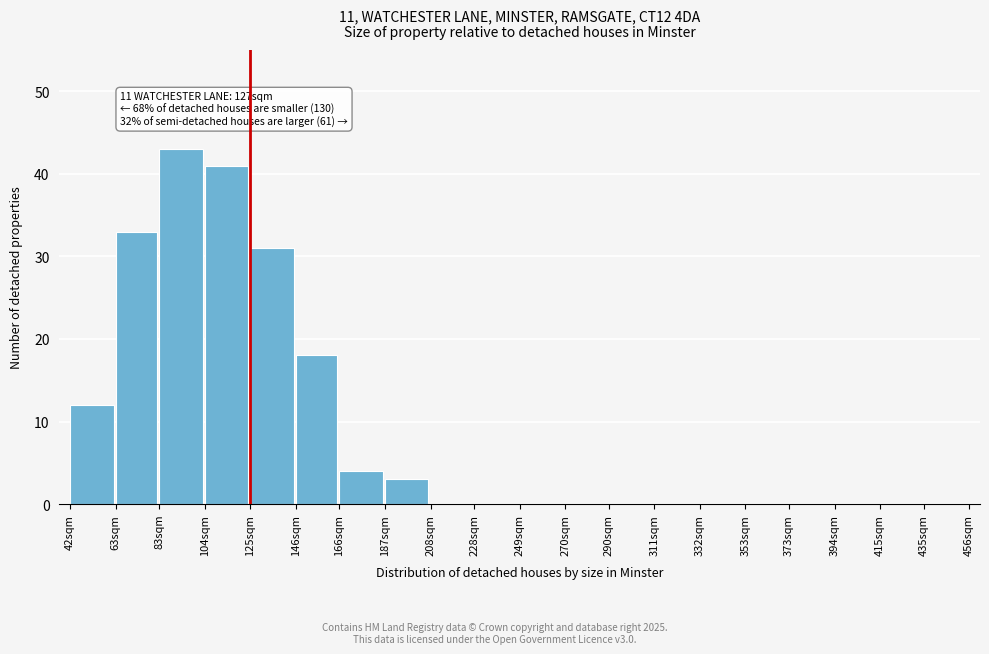

Reading left to right, extract all data points from this chart.

42sqm=12	63sqm=33	83sqm=43	104sqm=41	125sqm=31	146sqm=18	166sqm=4	187sqm=3	208sqm=0	228sqm=0	249sqm=0	270sqm=0	290sqm=0	311sqm=0	332sqm=0	353sqm=0	373sqm=0	394sqm=0	415sqm=0	435sqm=0